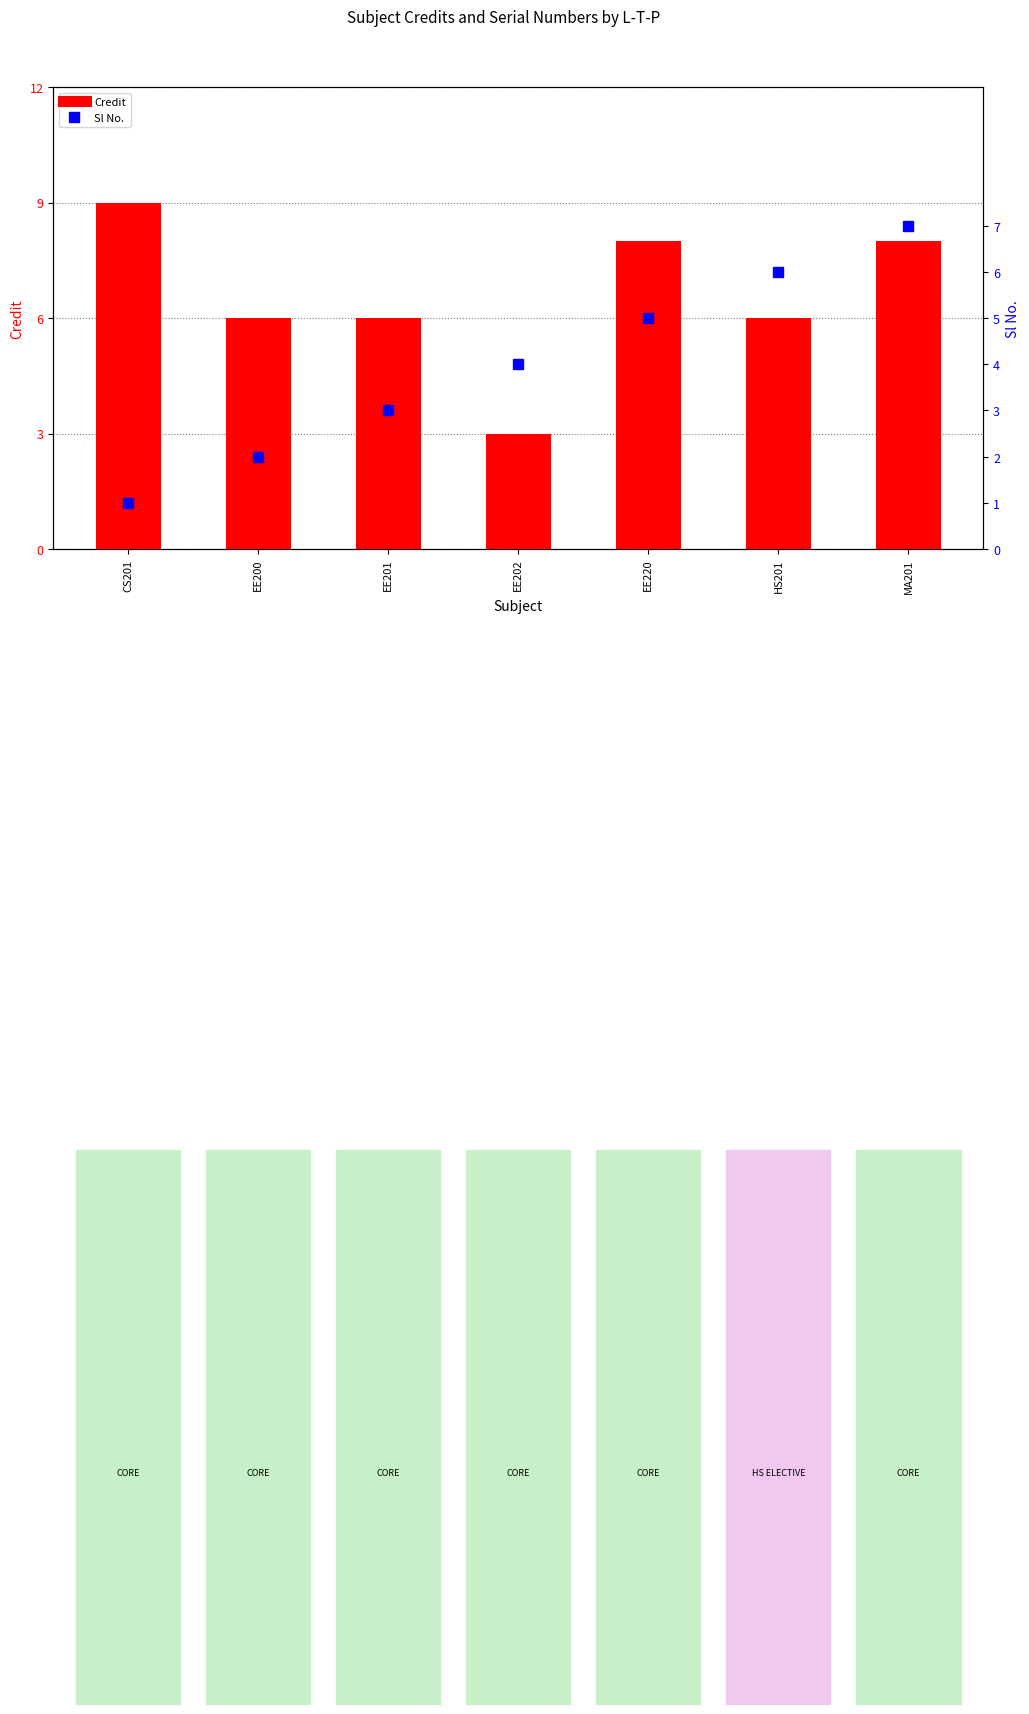

Rank the series by their maximum value, from highest to lowest.

Credit, Sl No.